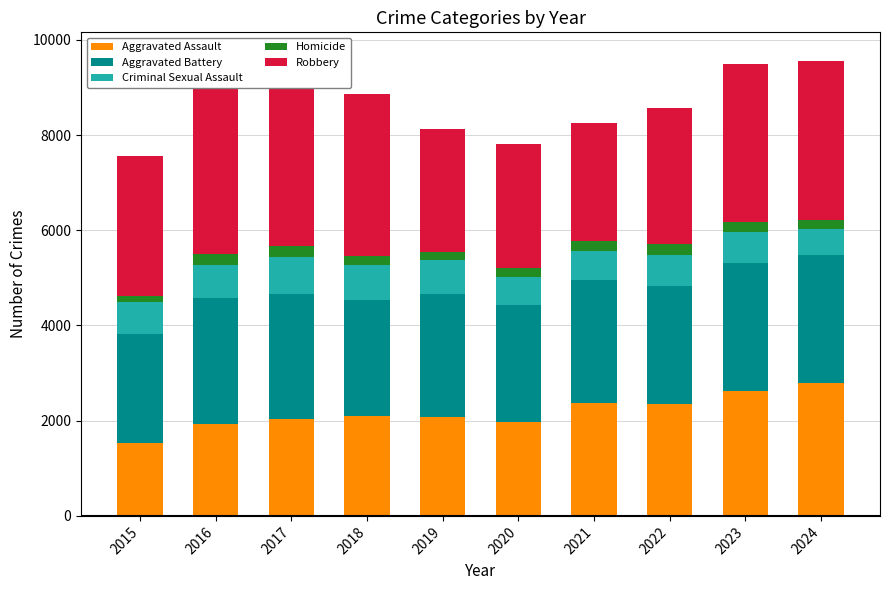

The value of Aggravated Assault at 2018 is 2090. True or false?

True